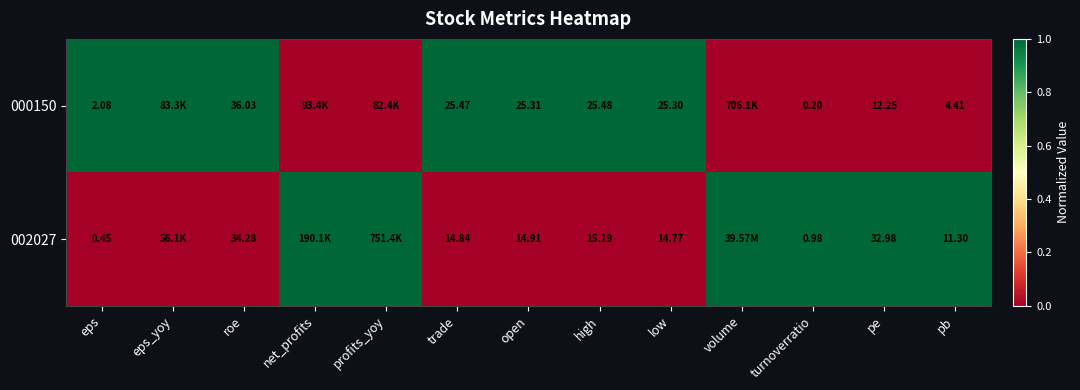

Is the value of 000150 at pb greater than the value of 002027 at low?

No